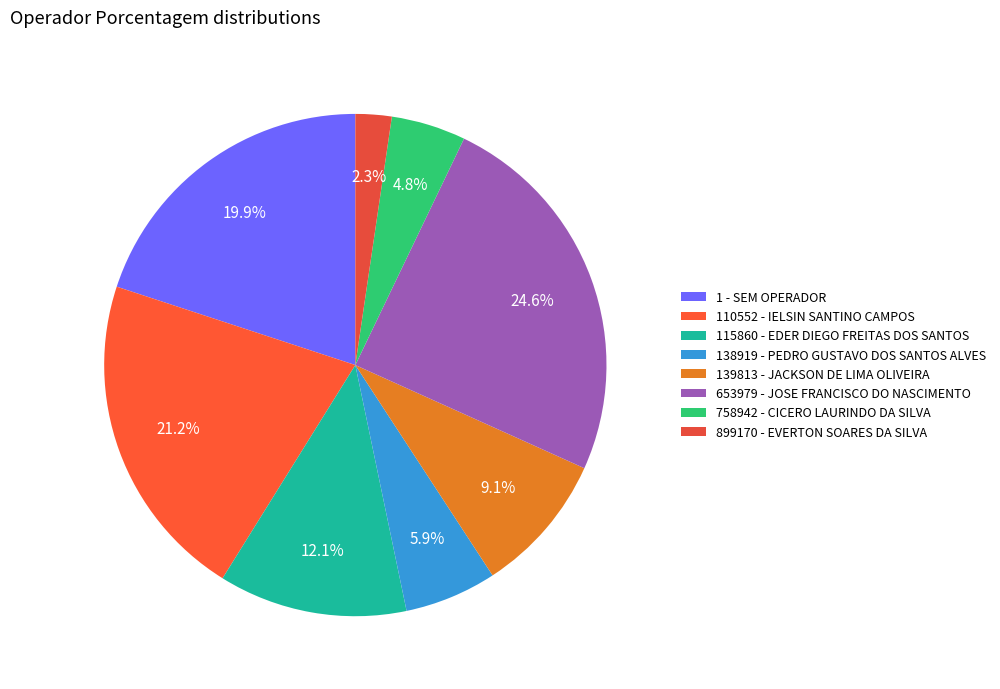

Rank the categories by value from highest to lowest.

653979 - JOSE FRANCISCO DO NASCIMENTO, 110552 - IELSIN SANTINO CAMPOS, 1 - SEM OPERADOR, 115860 - EDER DIEGO FREITAS DOS SANTOS, 139813 - JACKSON DE LIMA OLIVEIRA, 138919 - PEDRO GUSTAVO DOS SANTOS ALVES, 758942 - CICERO LAURINDO DA SILVA, 899170 - EVERTON SOARES DA SILVA